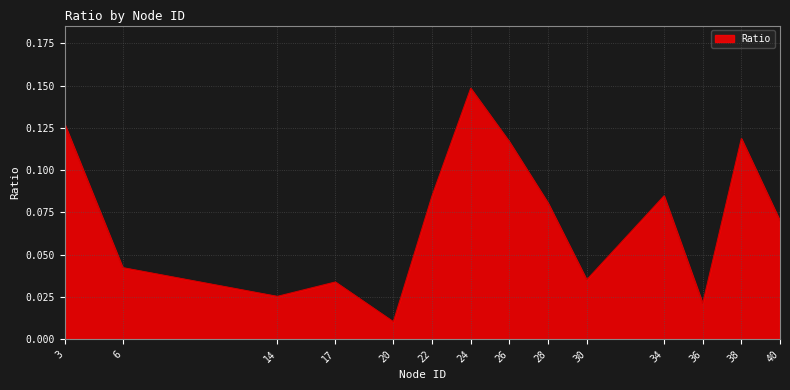

Which label corresponds to the smallest value in the chart?

20